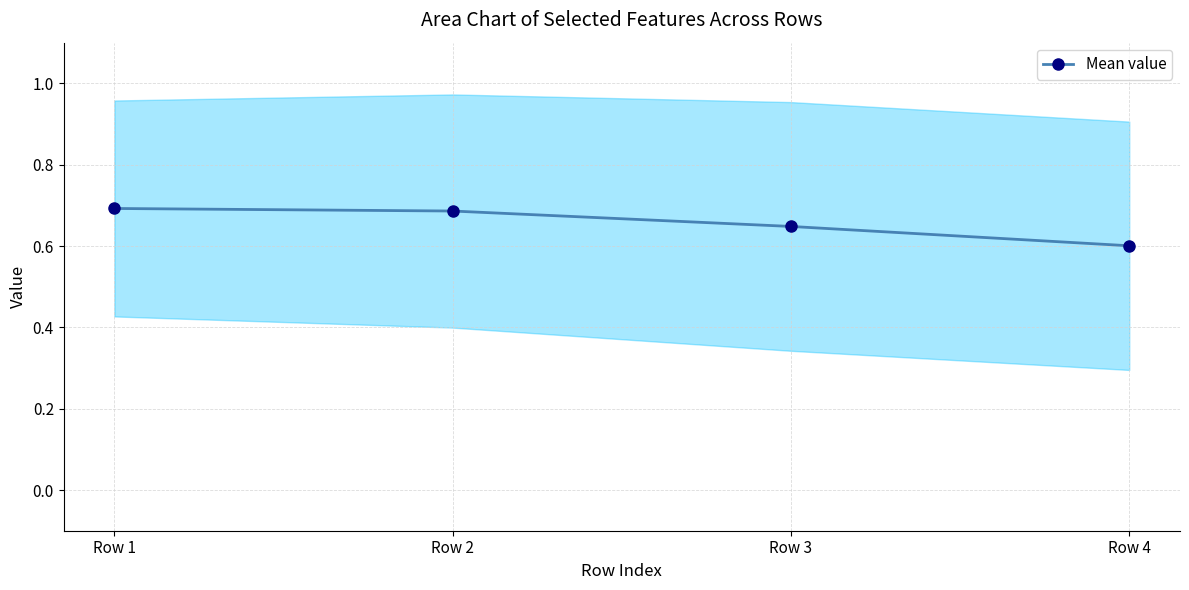

Count the values in the range 0 to 1.

4